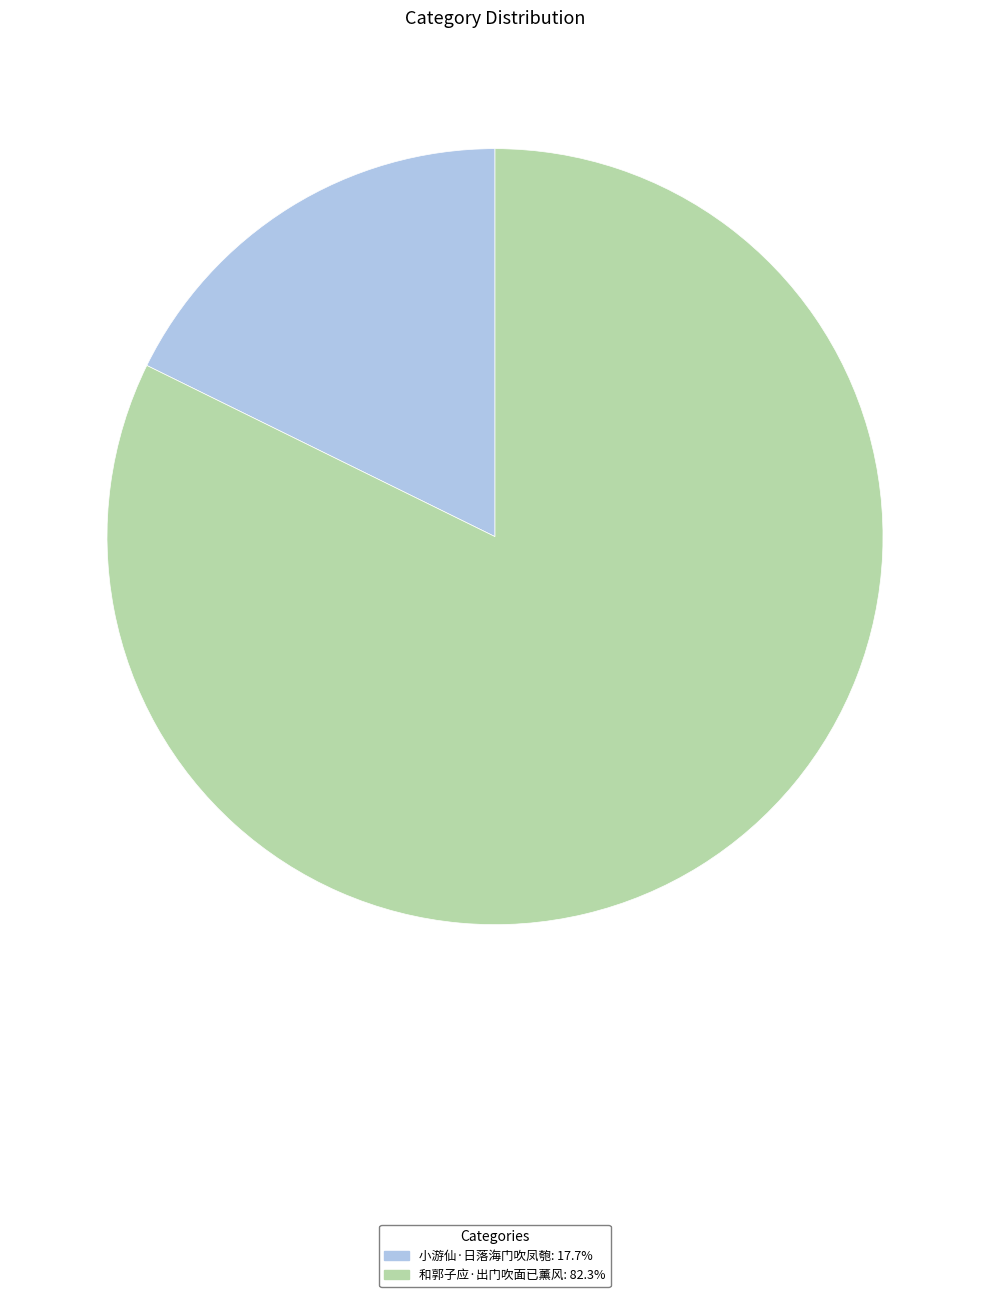

True or false: 和郭子应·出门吹面已薰风 accounts for 82% of the total.

True